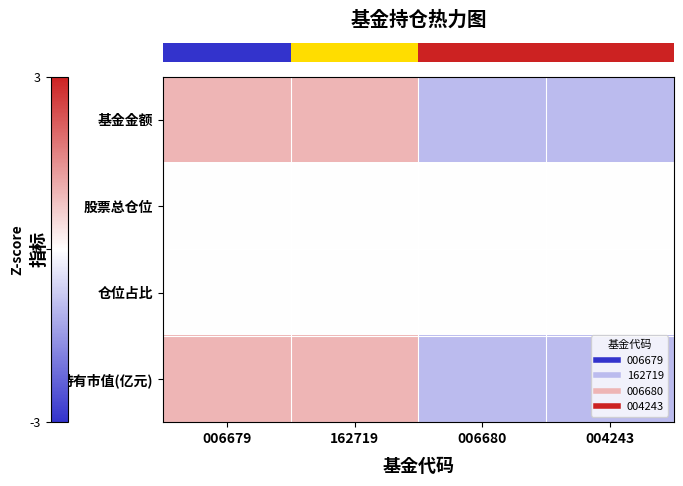

What is the spread (max minus min) of values at 004243?

1.0